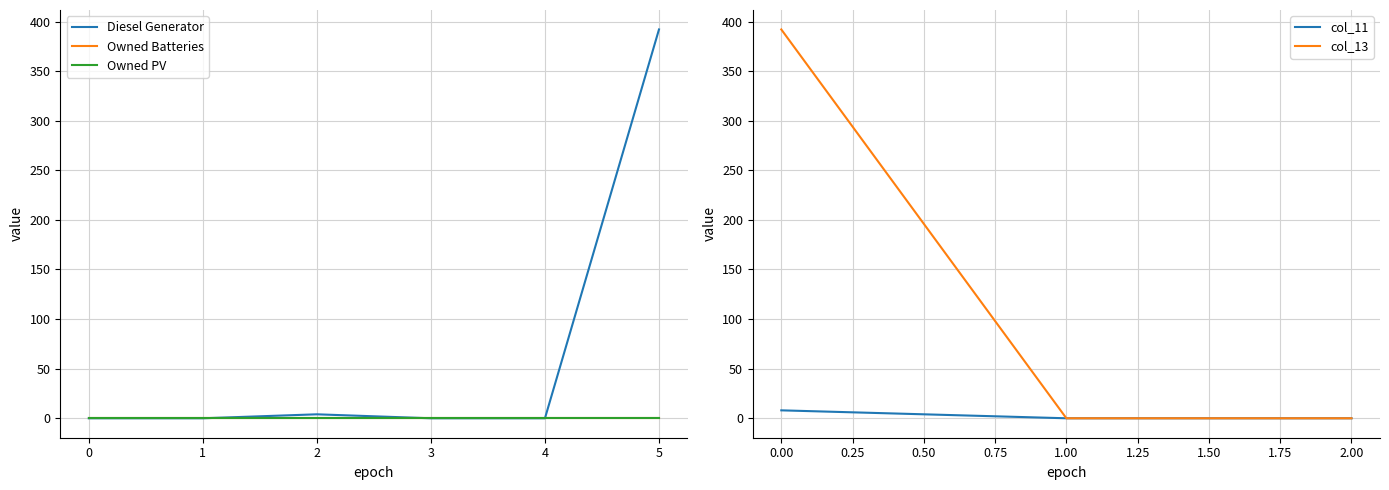

True or false: Diesel Generator has a value of 166.8 at 1.

False